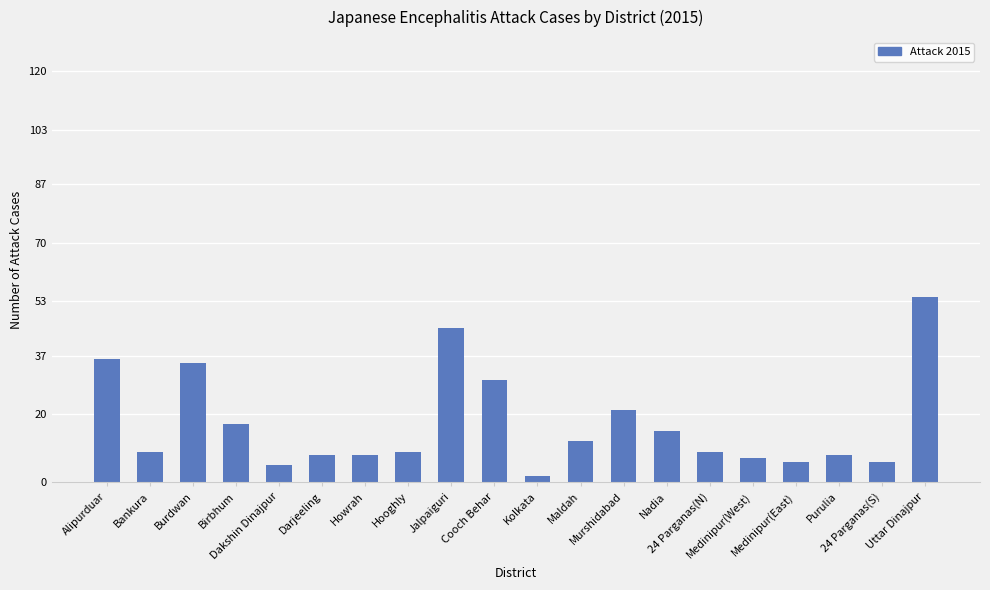

Is it true that the value at Uttar Dinajpur is 18?

False